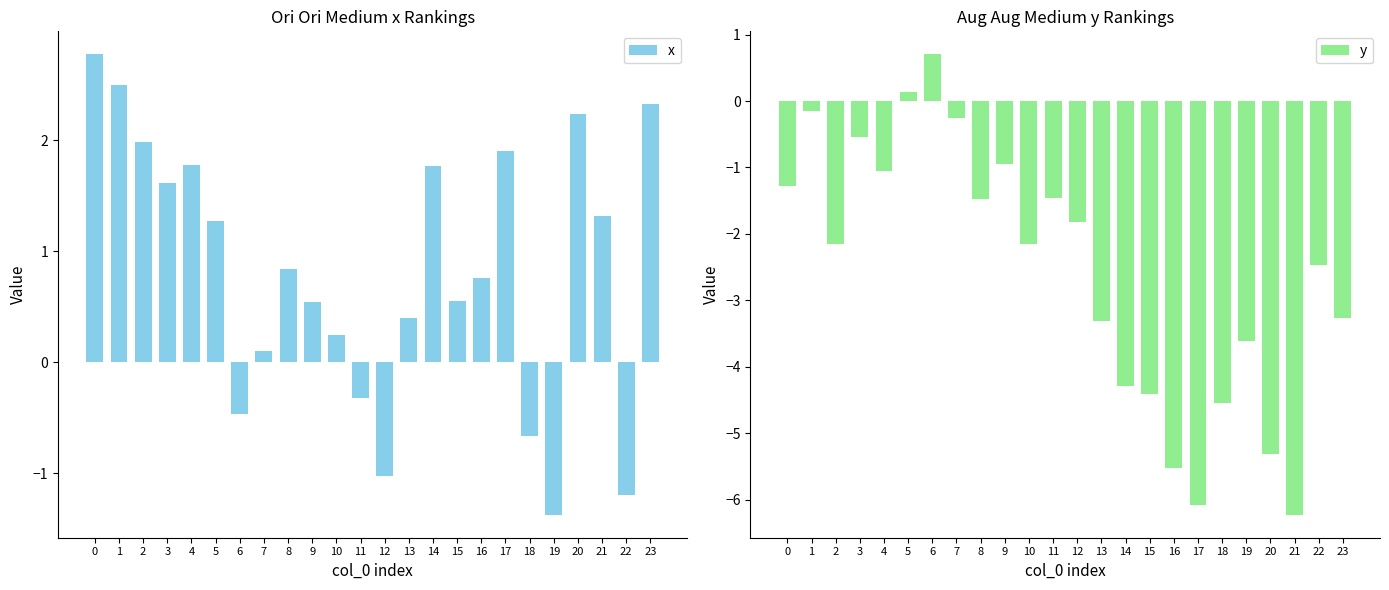

What is the value of the x bar at the 14th from the left?

0.4